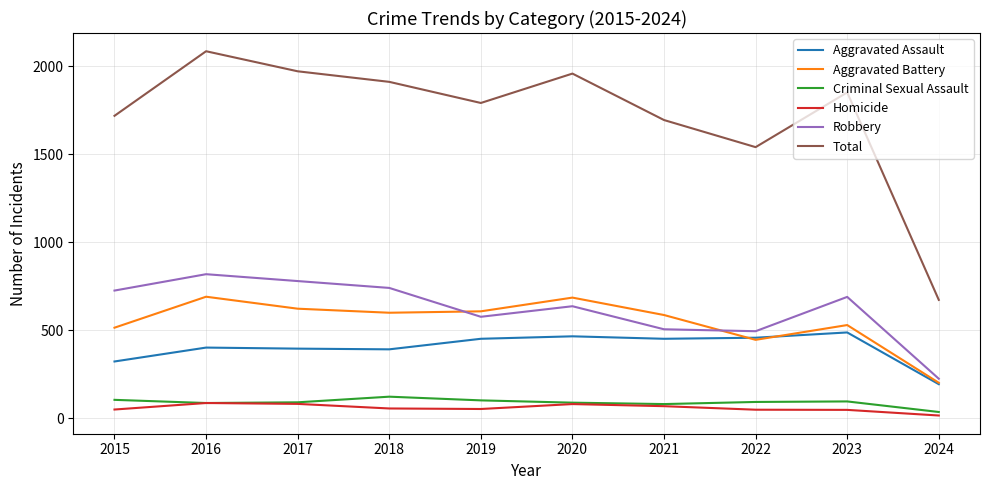

What is the highest value of the Homicide series?

87